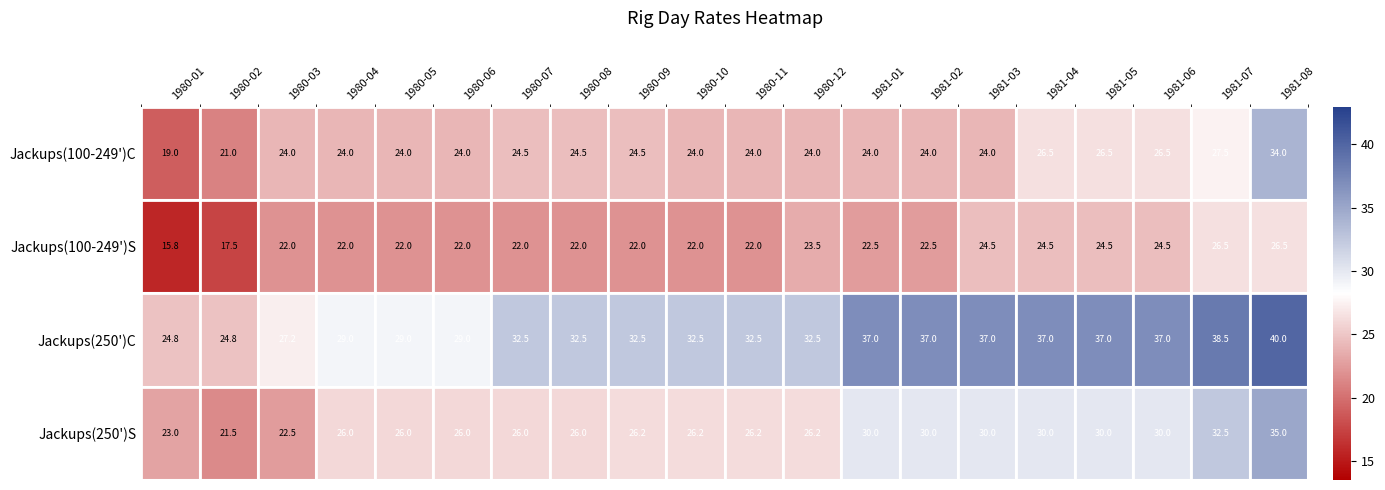

List the series in order of their overall mean, lowest first.

Jackups(100-249')S, Jackups(100-249')C, Jackups(250')S, Jackups(250')C